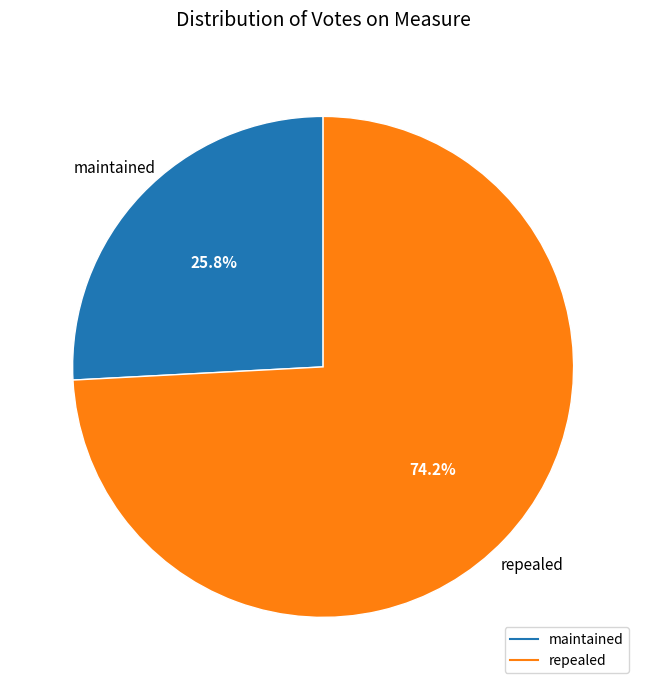

Does any single category account for the majority?

Yes